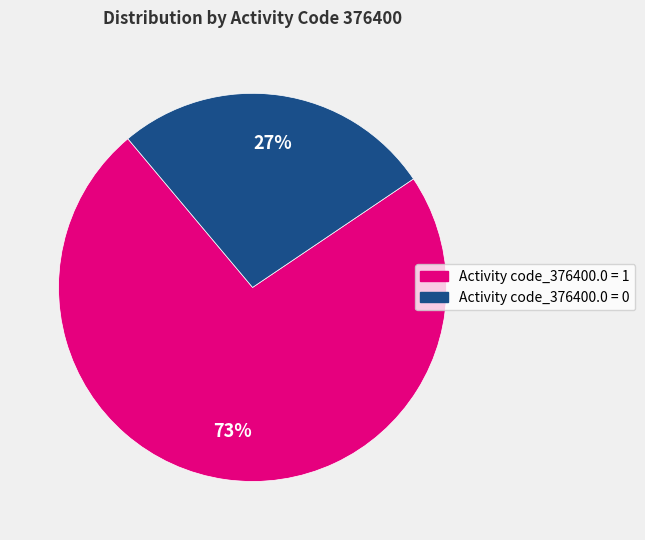

Which slice is the smallest?

Activity code_376400.0 = 0